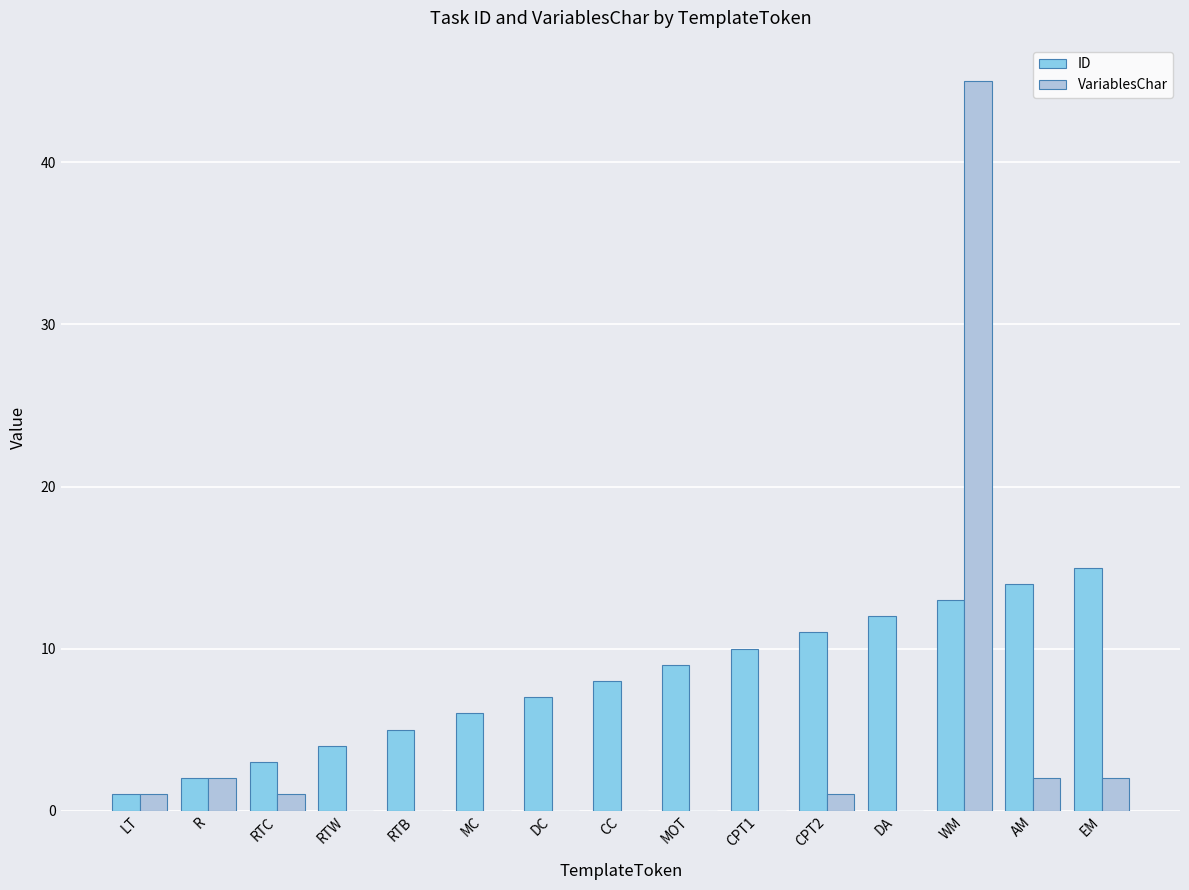

Which series changed the most between RTW and AM?

ID